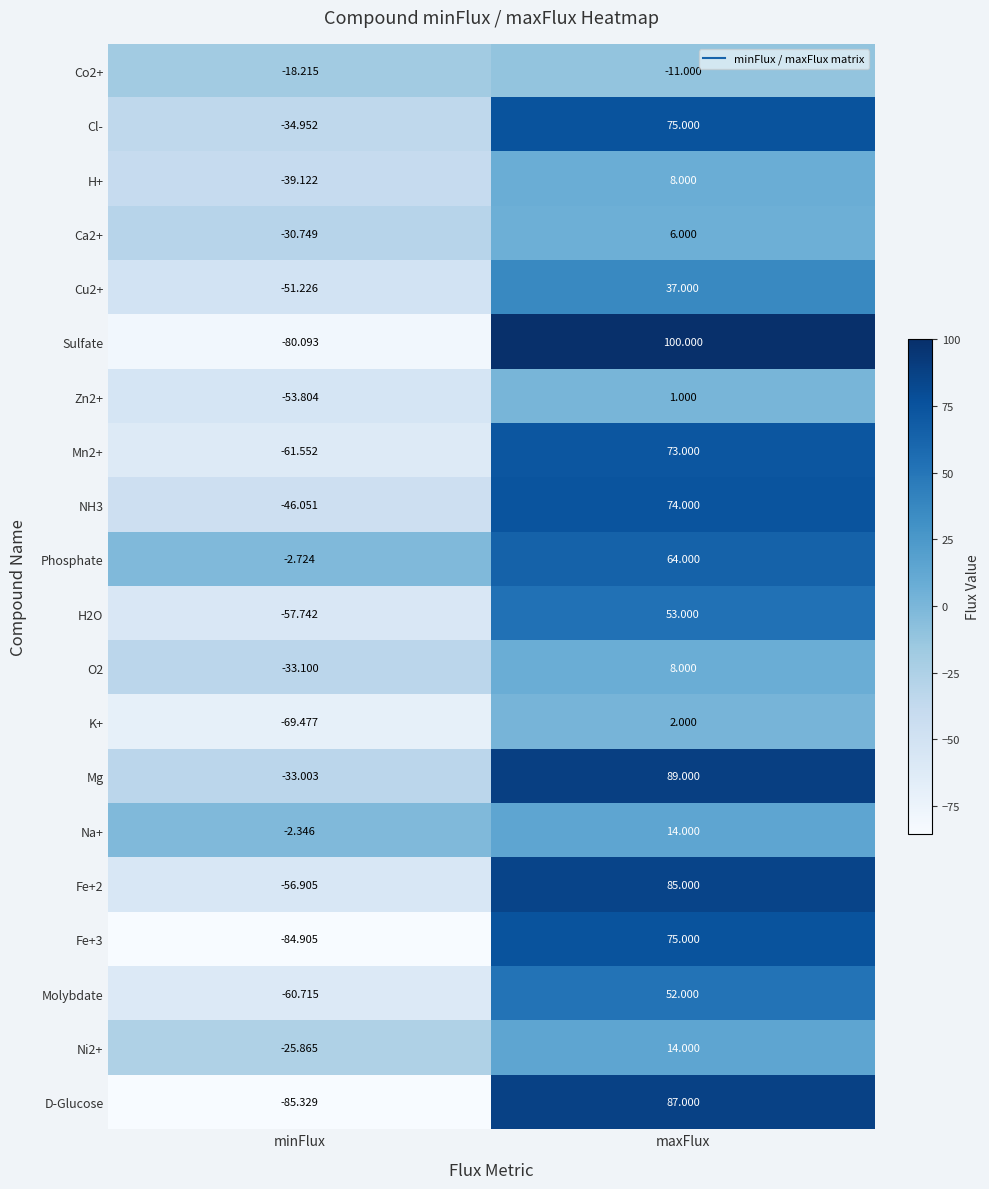

What is the difference between the highest and lowest values at maxFlux?

111.0